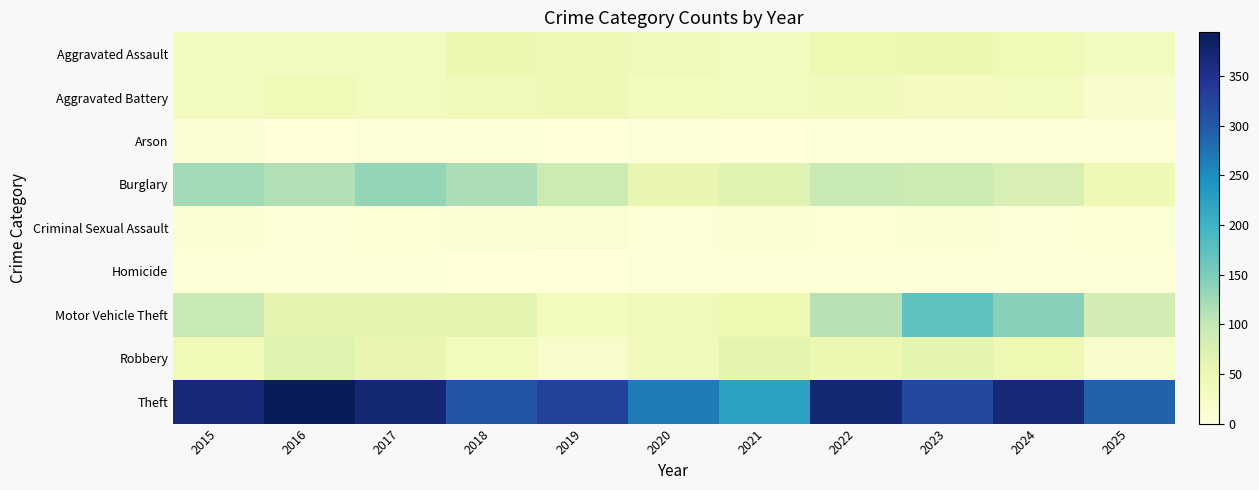

Reading left to right, transcribe all the data shown in this chart.

Aggravated Assault: 2015=32	2016=32	2017=32	2018=50	2019=43	2020=39	2021=32	2022=48	2023=50	2024=41	2025=32
Aggravated Battery: 2015=31	2016=41	2017=32	2018=37	2019=44	2020=35	2021=31	2022=36	2023=30	2024=31	2025=15
Arson: 2015=9	2016=1	2017=5	2018=2	2019=1	2020=6	2021=0	2022=2	2023=5	2024=4	2025=2
Burglary: 2015=123	2016=113	2017=133	2018=117	2019=92	2020=55	2021=67	2022=95	2023=91	2024=77	2025=44
Criminal Sexual Assault: 2015=9	2016=3	2017=7	2018=9	2019=11	2020=6	2021=10	2022=7	2023=9	2024=5	2025=7
Homicide: 2015=3	2016=2	2017=2	2018=0	2019=0	2020=4	2021=2	2022=2	2023=3	2024=3	2025=2
Motor Vehicle Theft: 2015=96	2016=59	2017=59	2018=63	2019=35	2020=40	2021=49	2022=110	2023=171	2024=143	2025=86
Robbery: 2015=41	2016=69	2017=55	2018=33	2019=17	2020=40	2021=59	2022=50	2023=61	2024=47	2025=17
Theft: 2015=369	2016=394	2017=372	2018=305	2019=325	2020=266	2021=224	2022=372	2023=319	2024=369	2025=290